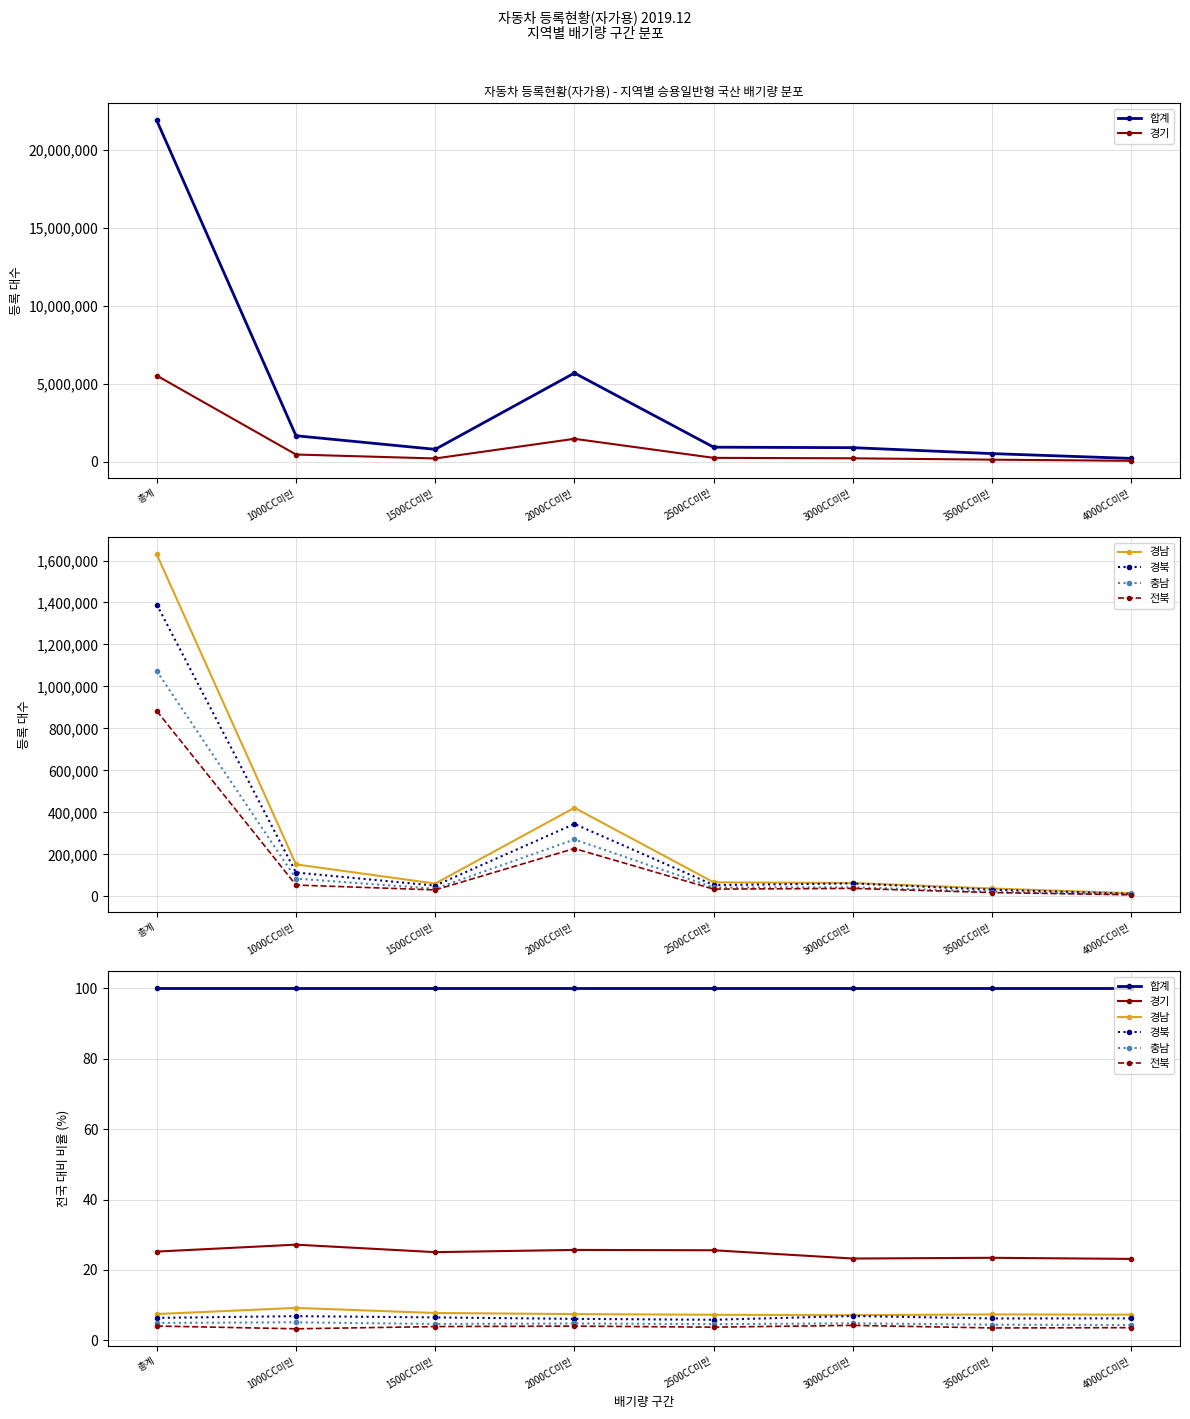

What position from the left is 2500CC미만?

5